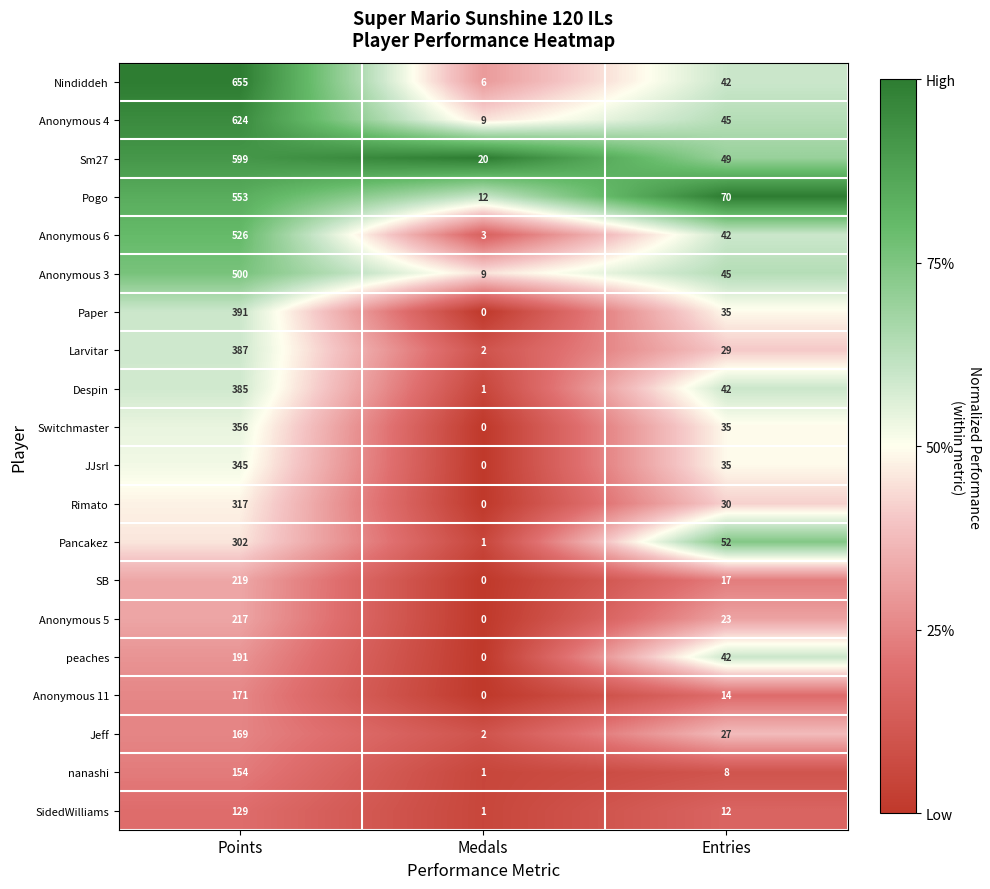

What is the difference between the maximum and minimum values in the Paper series?

391